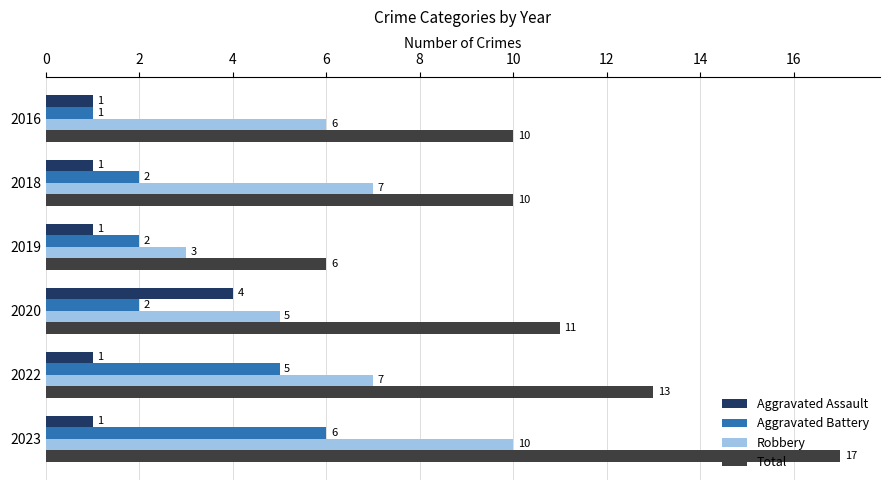

At which label is Robbery closest to 6?

2016